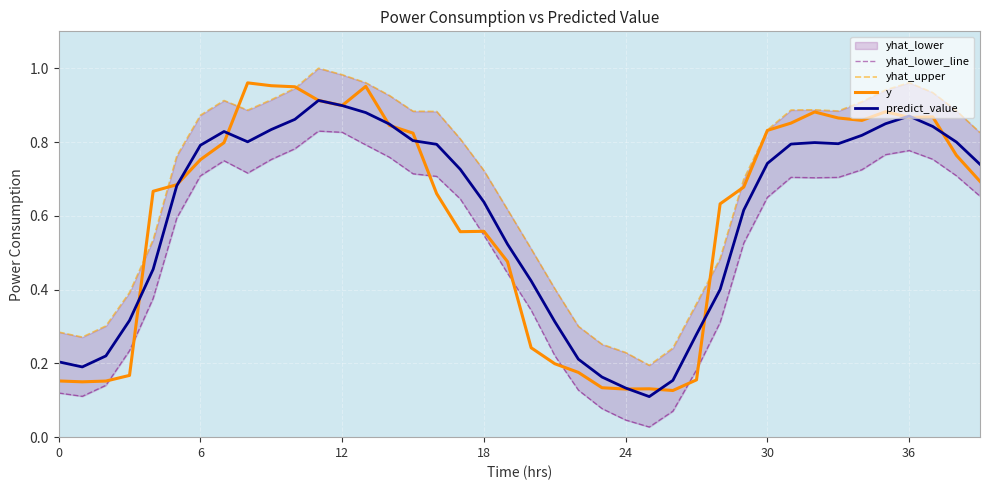

At 6, list the series in order from largest to smallest.

yhat_upper, predict_value, y, yhat_lower_line